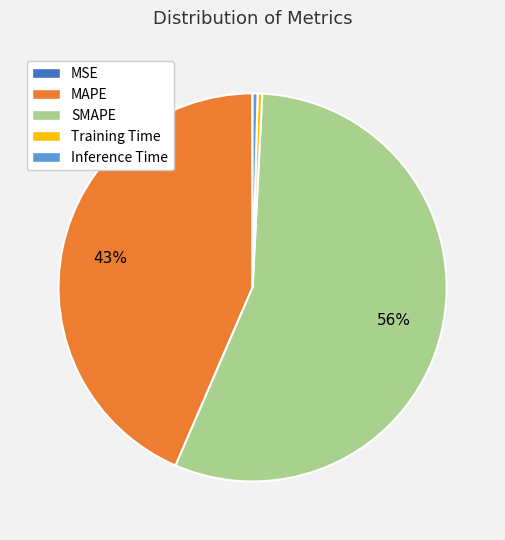

Do Training Time and Inference Time together represent more than half of the pie?

No